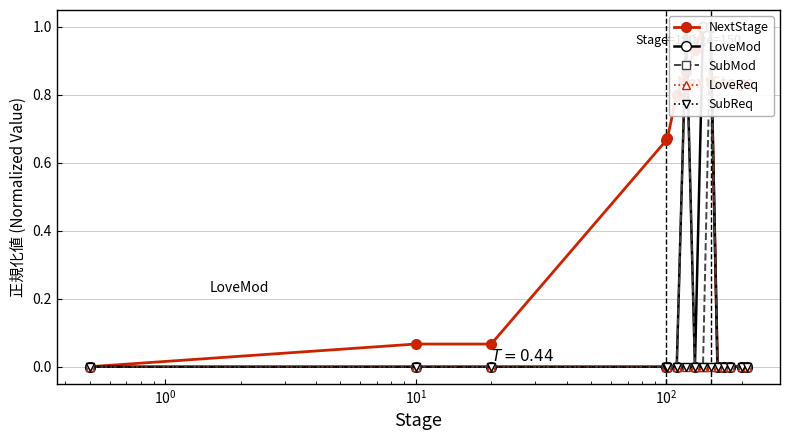

Is this an area chart (filled region under the line)?

No